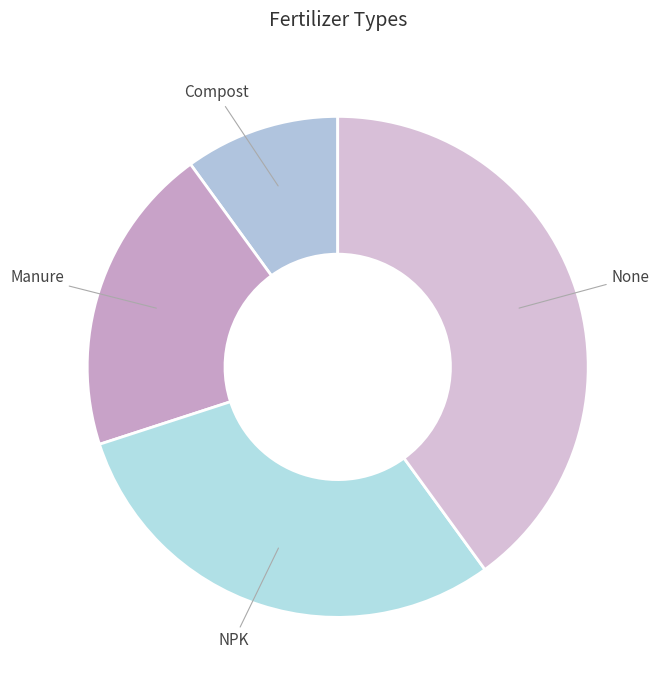

What is the ratio of the value at Compost to the value at Manure?

0.5